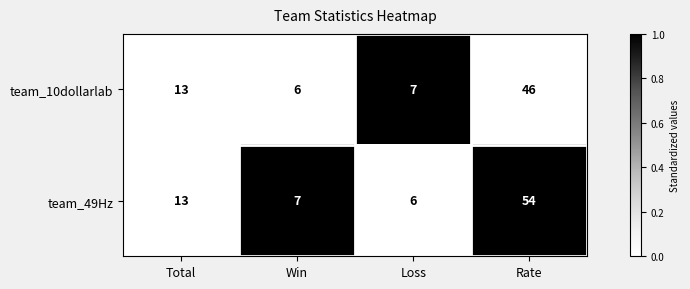

At which label is team_10dollarlab closest to 26?

Total